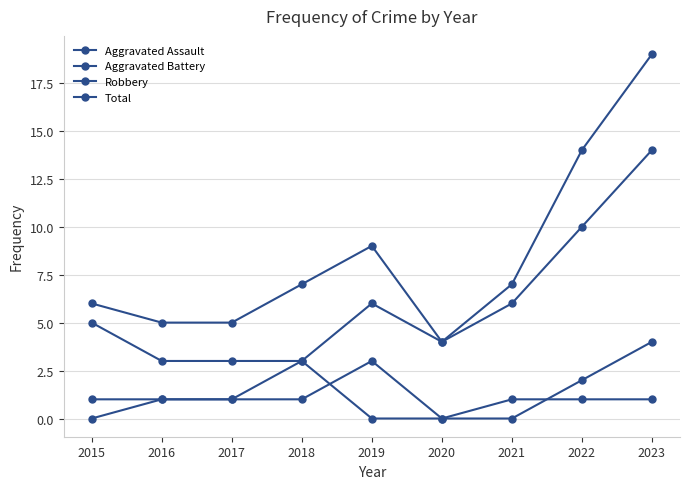

How many lines are shown in the chart?

4